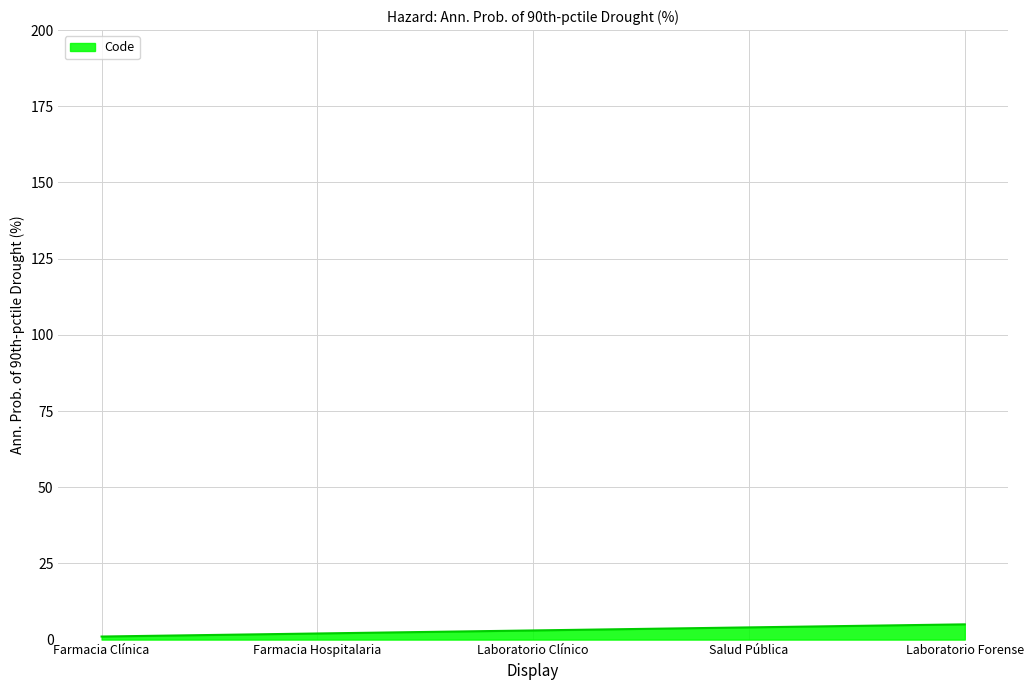

The value at Salud Pública is 4. True or false?

True